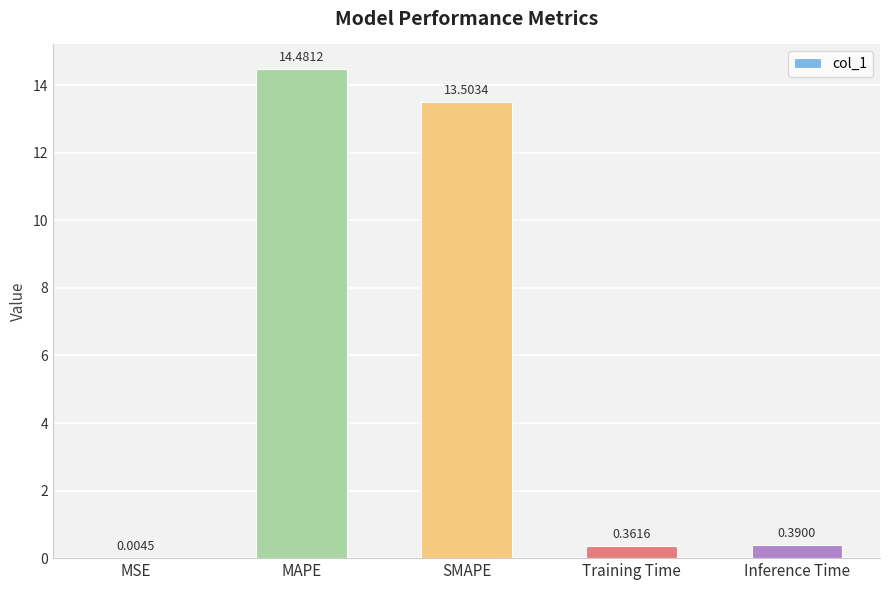

What is the change in value from SMAPE to Inference Time?

-13.1